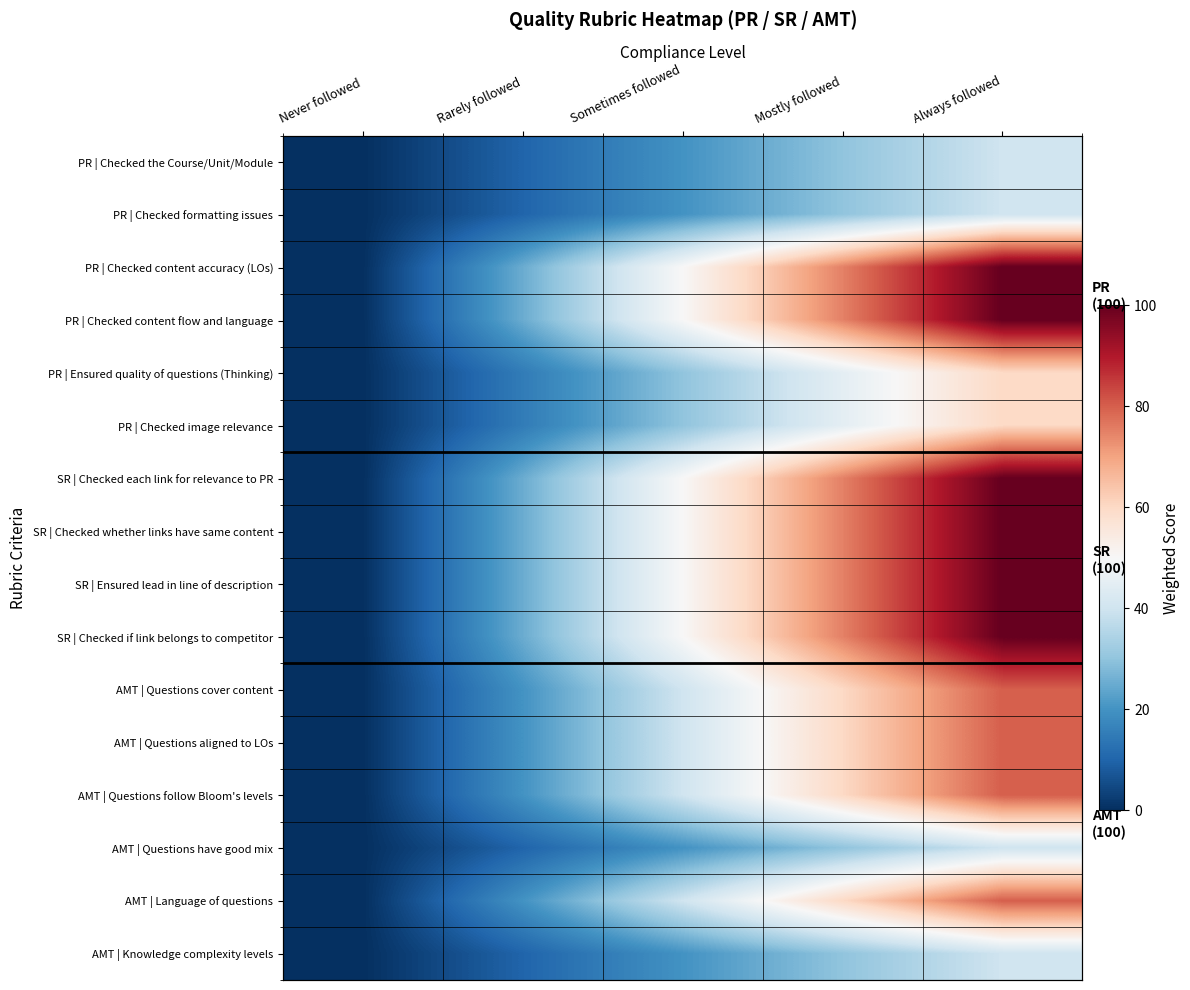

Which label corresponds to the largest value in the chart?

Always followed